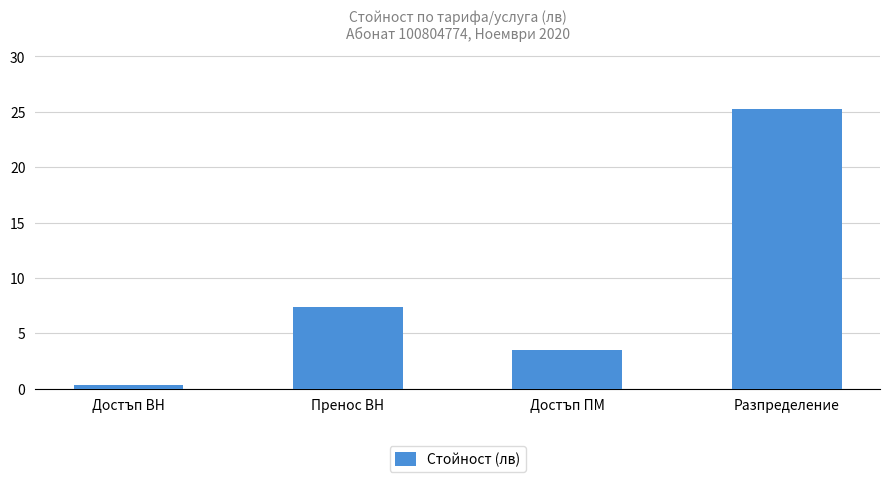

Where does the data first go above 7?

Пренос ВН